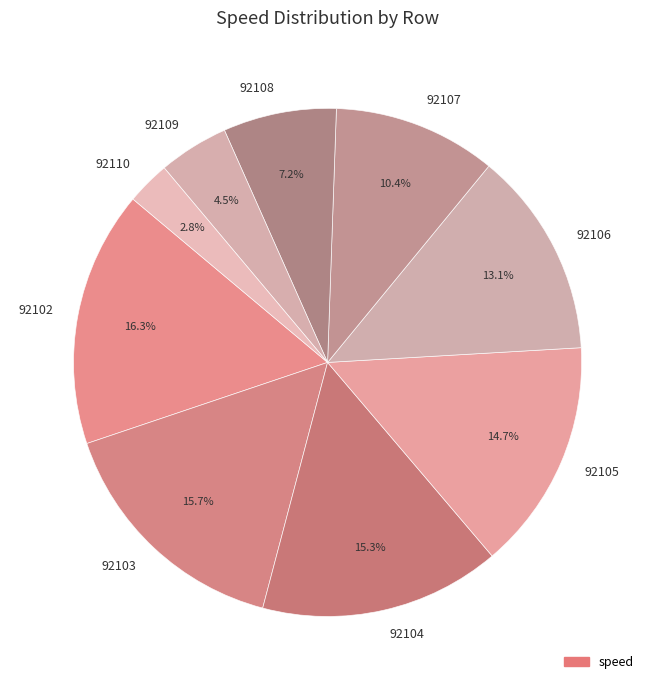

Is there a majority slice in this chart?

No